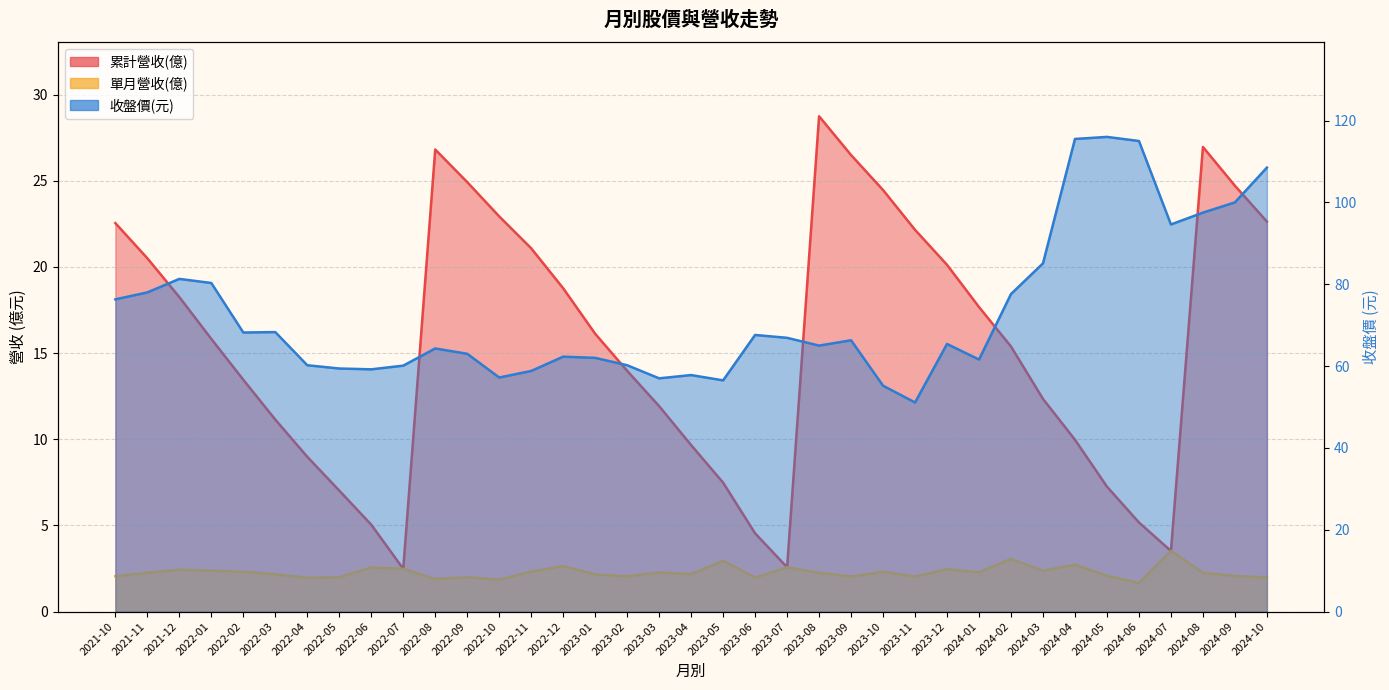

Between 2023-02 and 2024-03, which series saw the biggest shift?

收盤價